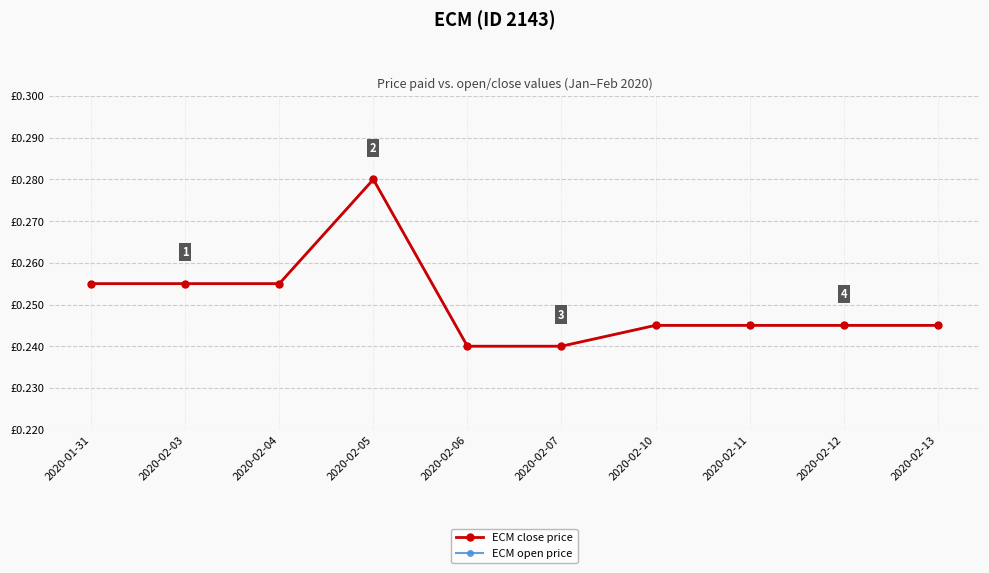

Which label corresponds to the largest value in the chart?

2020-02-05